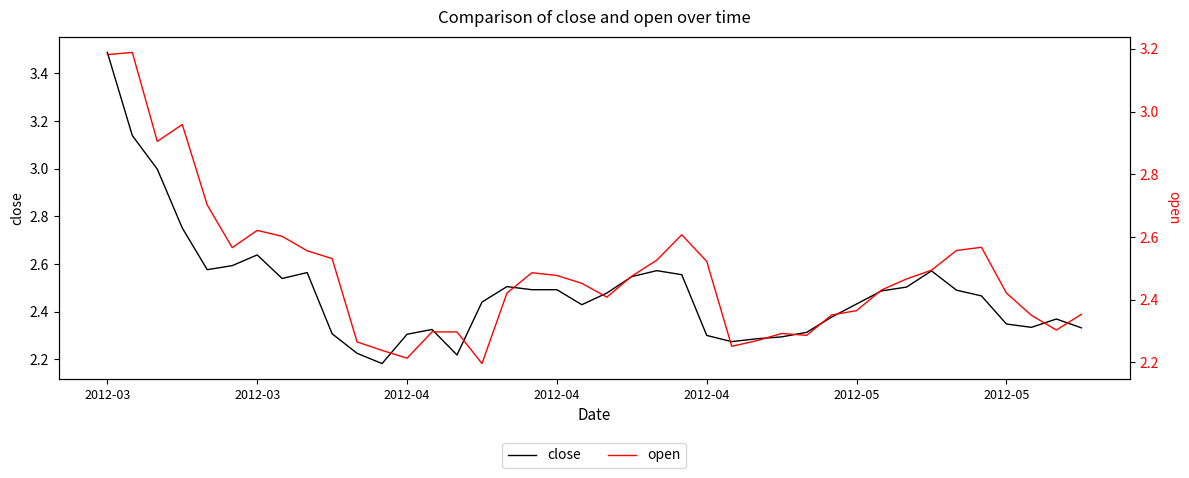

Is it true that open equals 2.3 at 10?

True